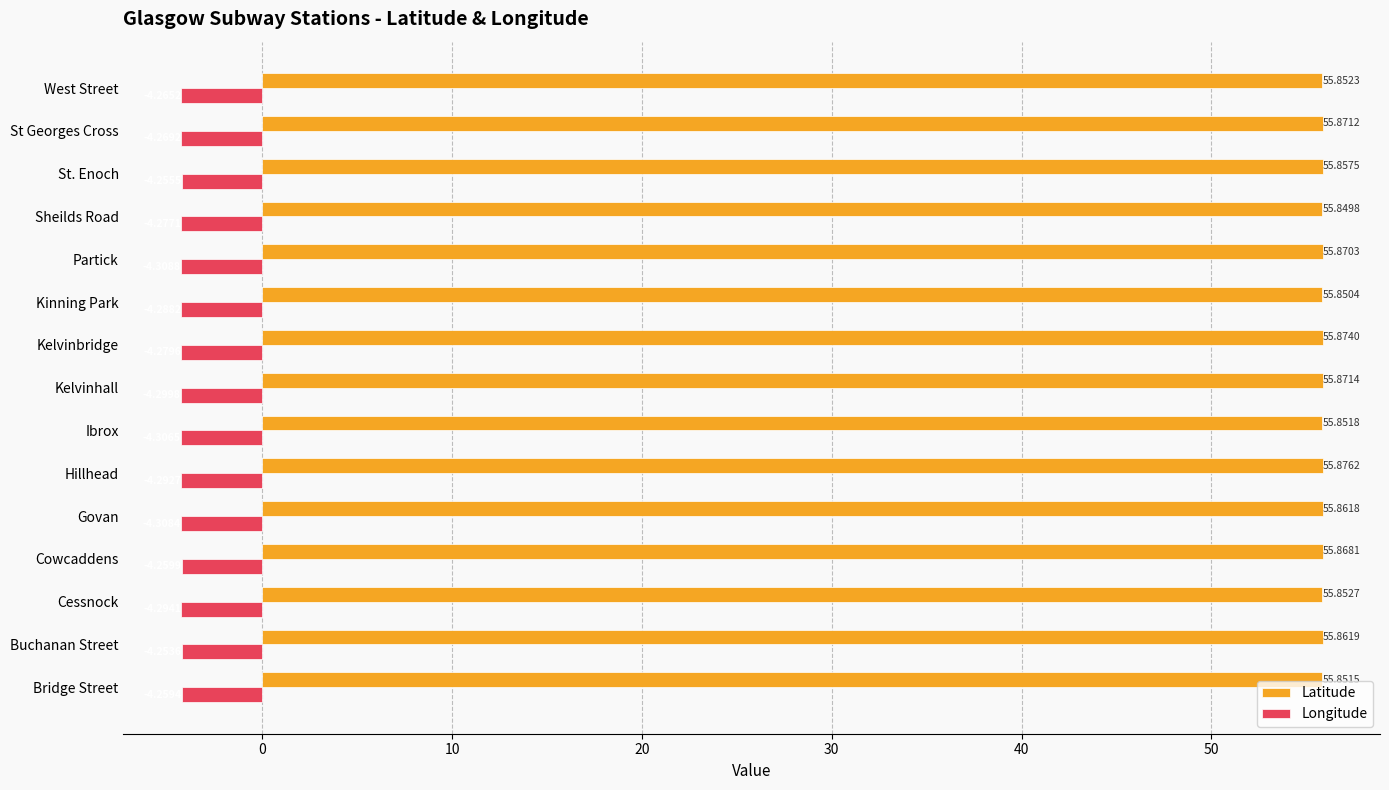

Which category has the lowest value across all series?

Partick